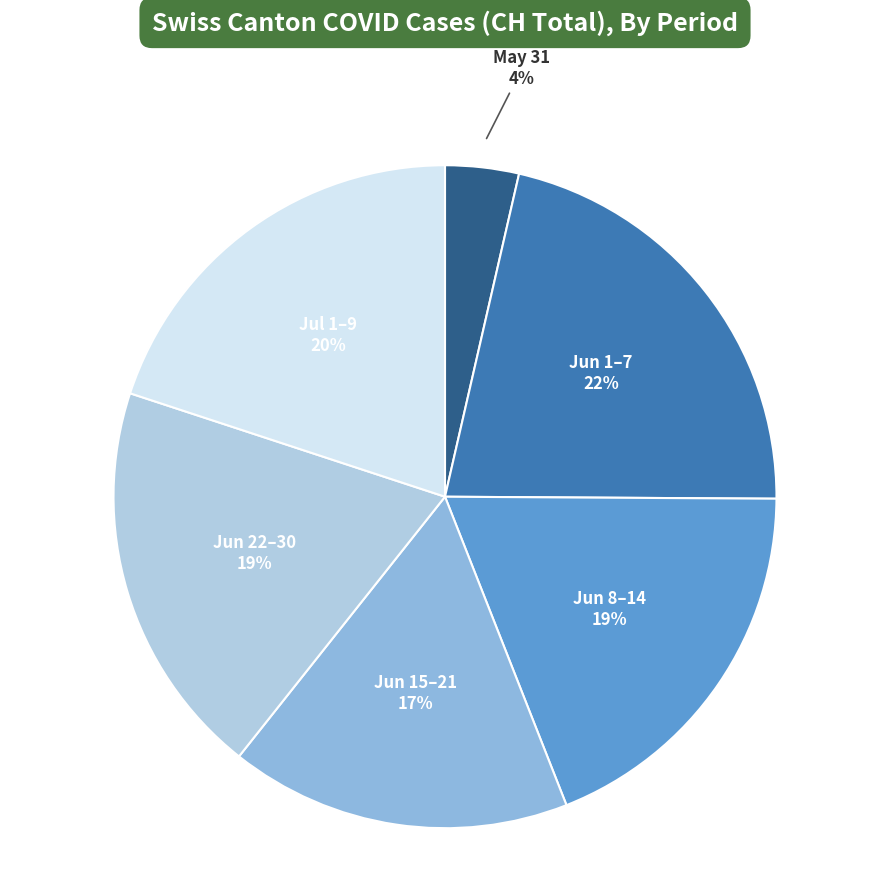

Is there any slice that represents more than half of the pie?

No